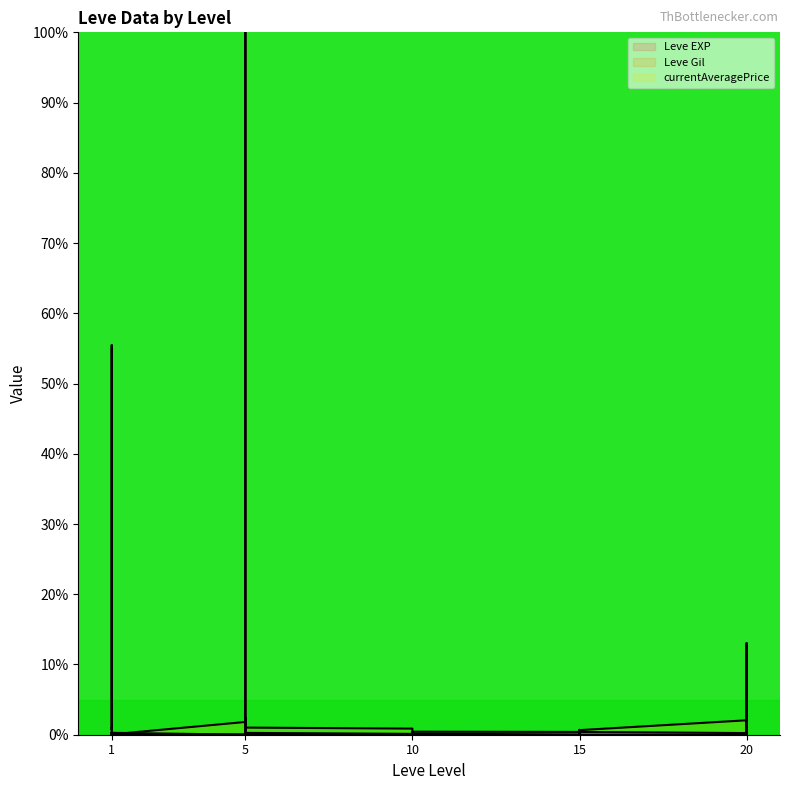

Between 1 and 10, which is larger?

10